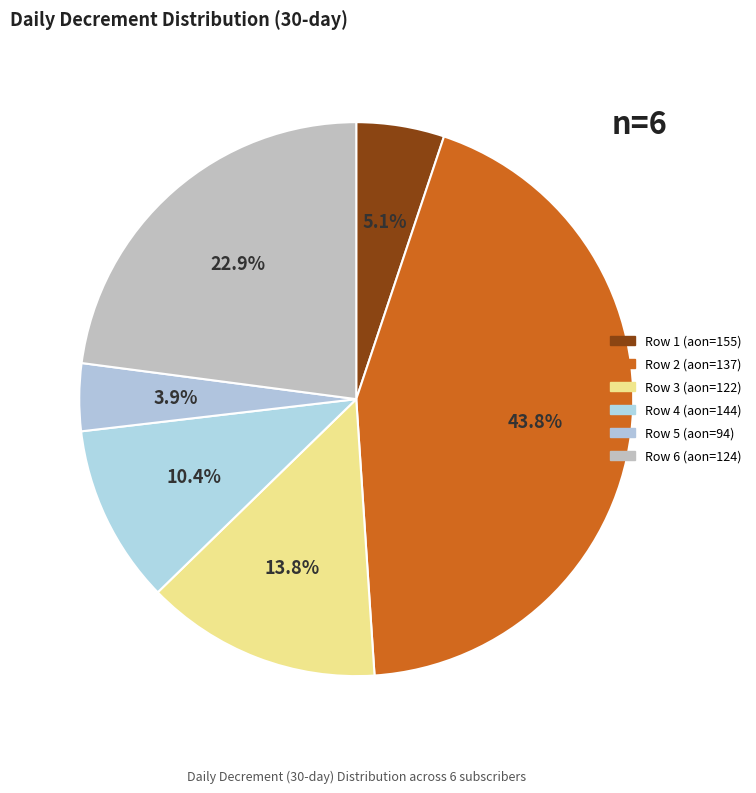

To the nearest percent, what is the combined percentage of Row 6 (aon=124) and Row 2 (aon=137)?

67%